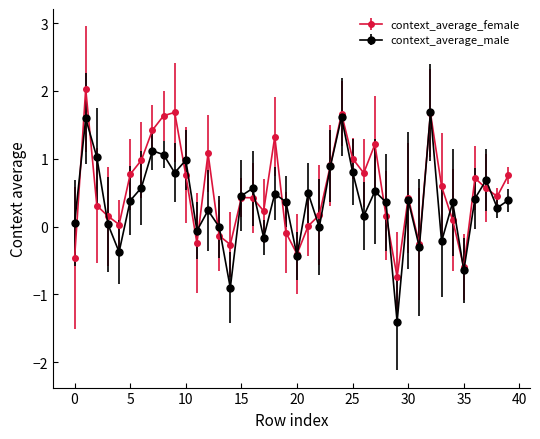

Which series has the largest range (max minus min)?

context_average_male